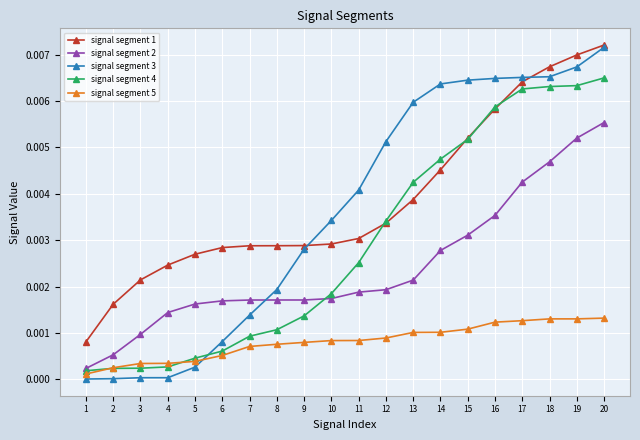

Which series has the largest total across all categories?

signal segment 1